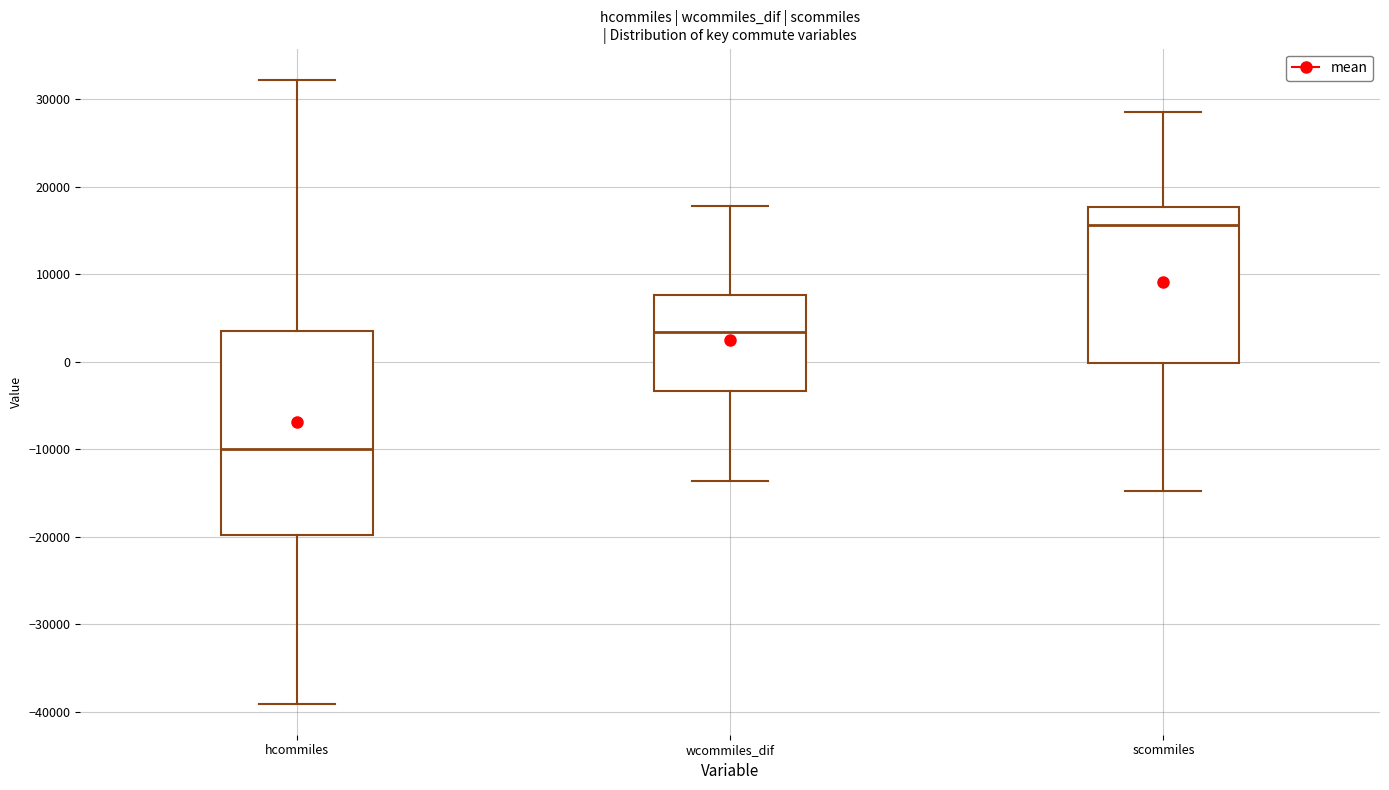

Which box has the lowest median line?

hcommiles